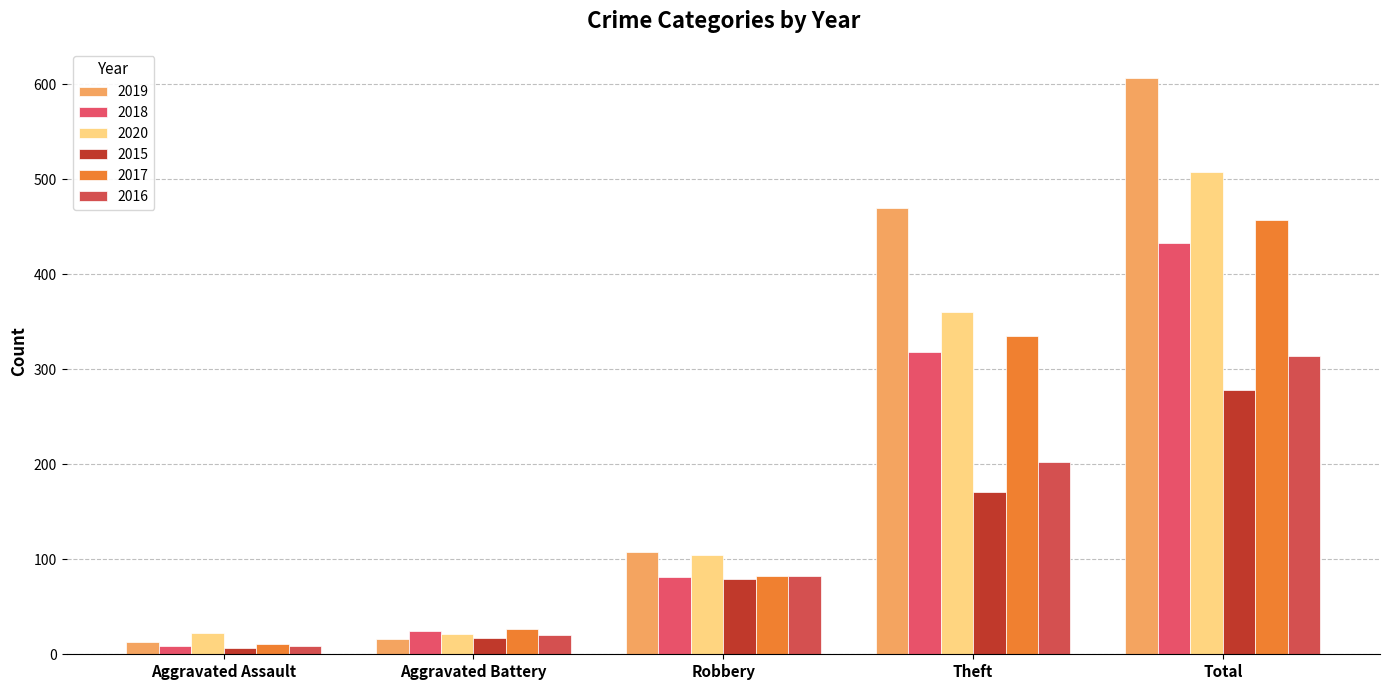

What is the sum of the 2020 values at Theft and Robbery?

465